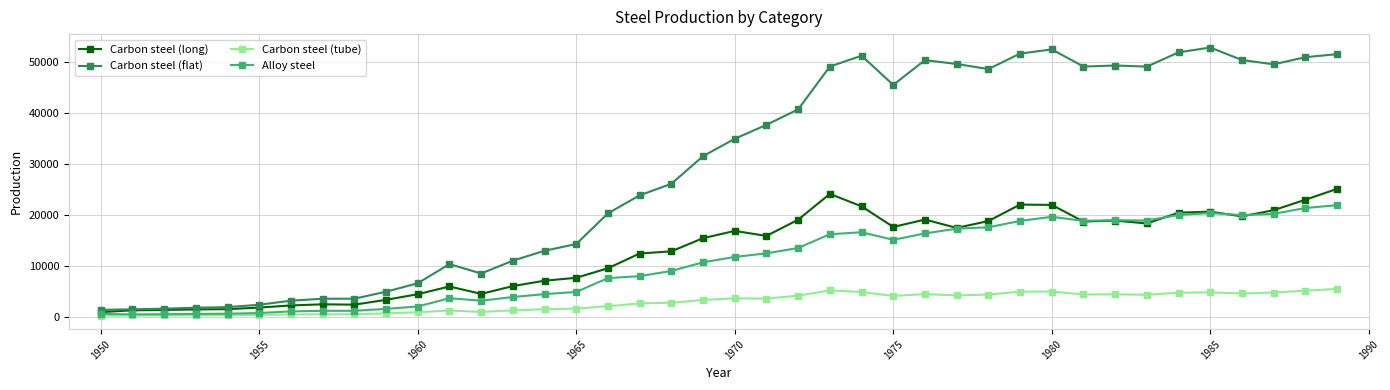

Which series has the widest spread of values?

Carbon steel (flat)